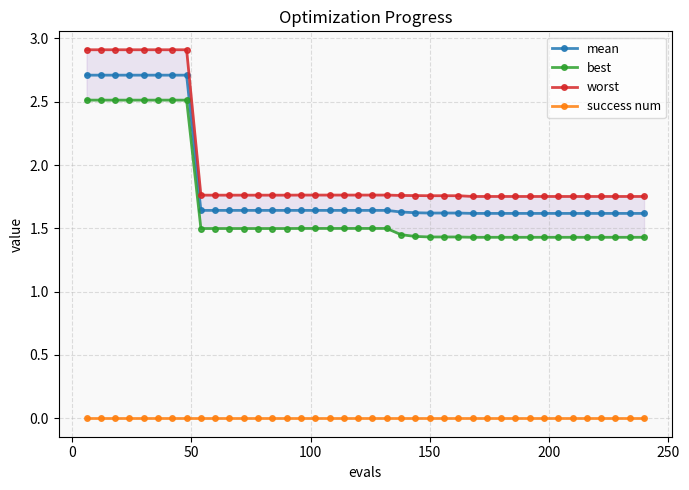

Rank the series by their maximum value, from highest to lowest.

worst, mean, best, success num